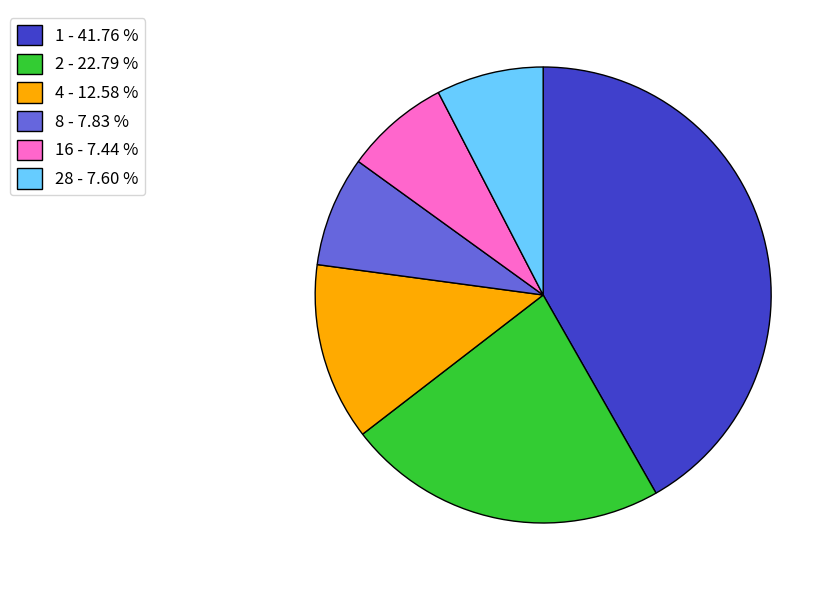

Between 4 - 12.58 % and 8 - 7.83 %, which is larger?

4 - 12.58 %